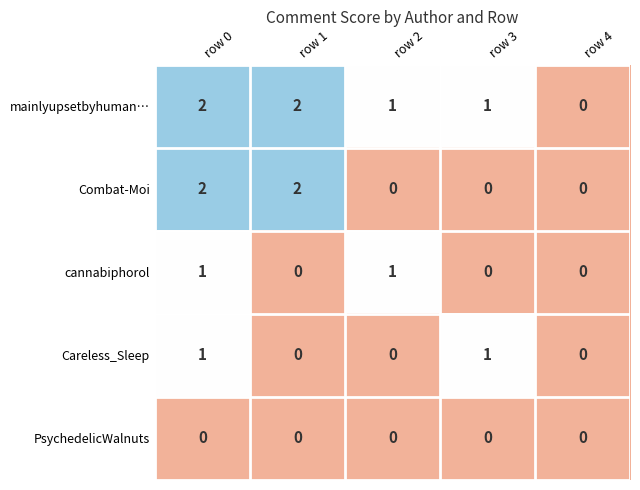

Count the mainlyupsetbyhuman… values in the range 1 to 2.

4